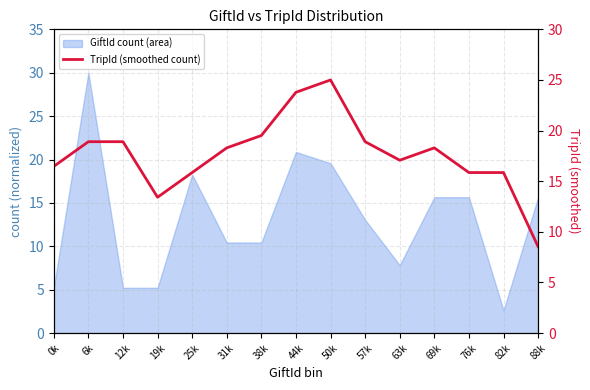

What is the value of the 9th point from the left?

25.0